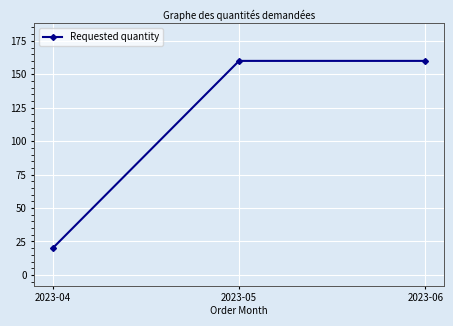

What is the ratio of the value at 2023-05 to the value at 2023-04?

8.0